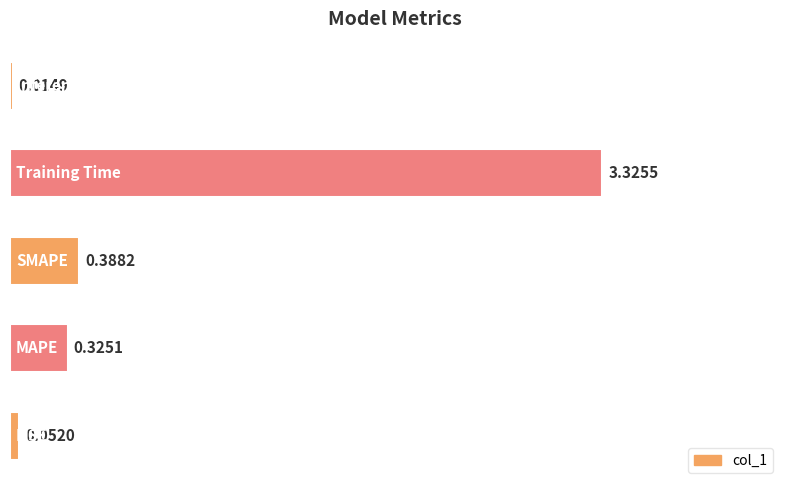

What is the sum of all values?

4.1